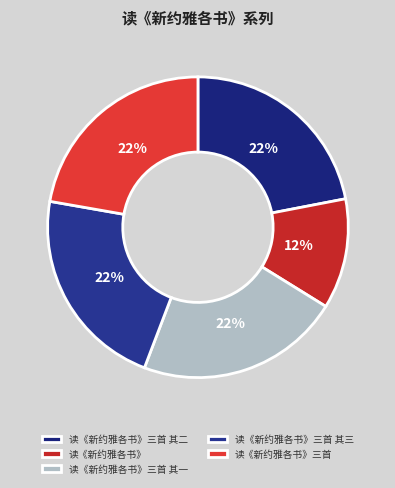

To the nearest percent, what is the difference between the largest and smallest slice percentages?

10%